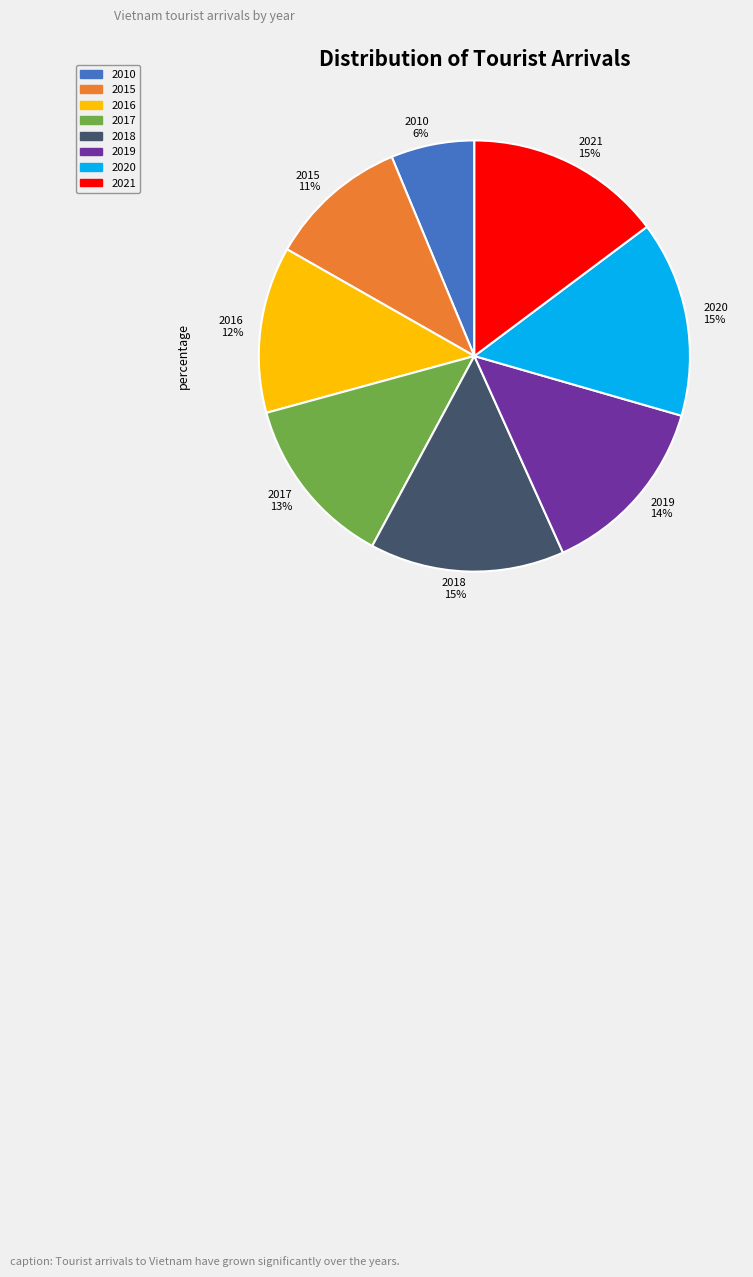

Which slice is the smallest?

2010